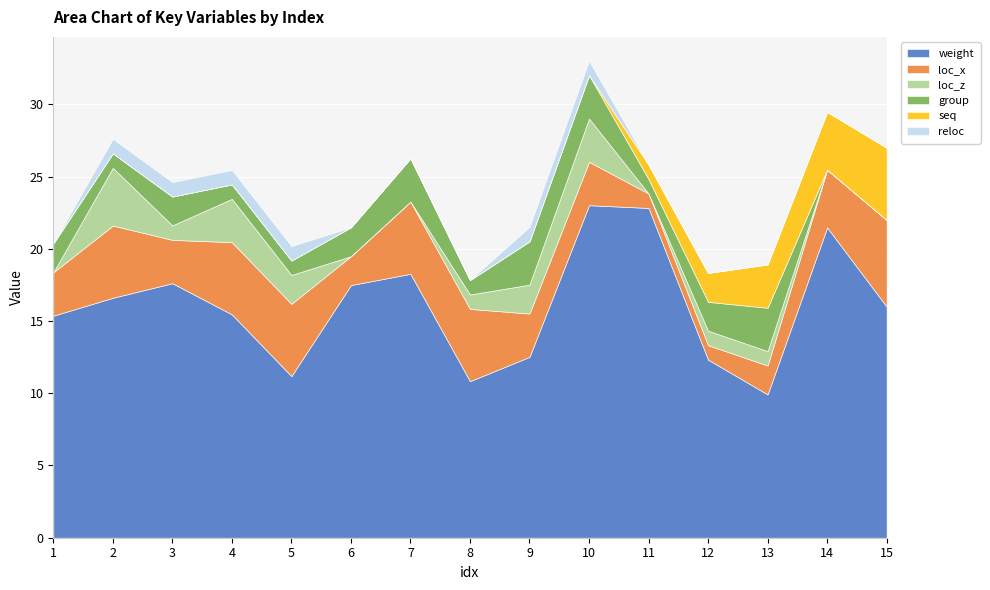

What is the difference between the maximum and minimum values in the loc_z series?

4.0